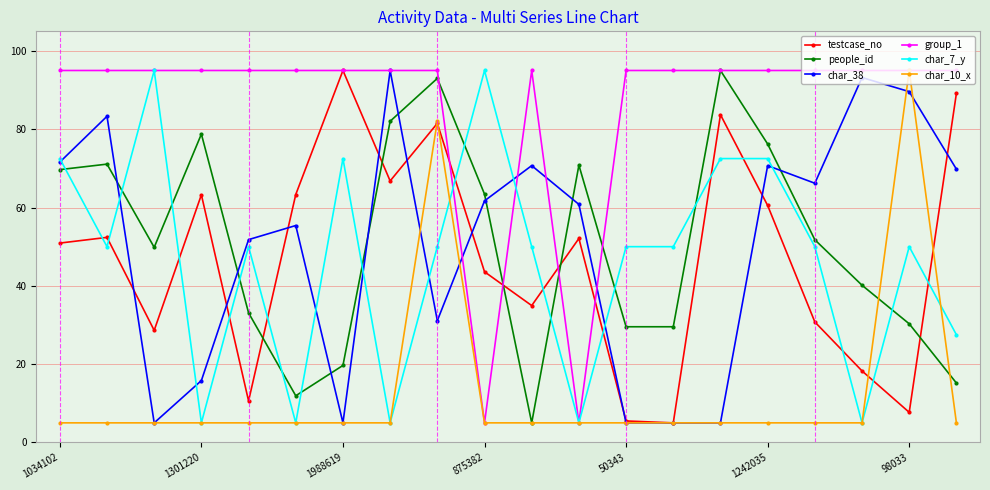

In testcase_no, how many points are lower than both neighbors (excluding endpoints)?

6